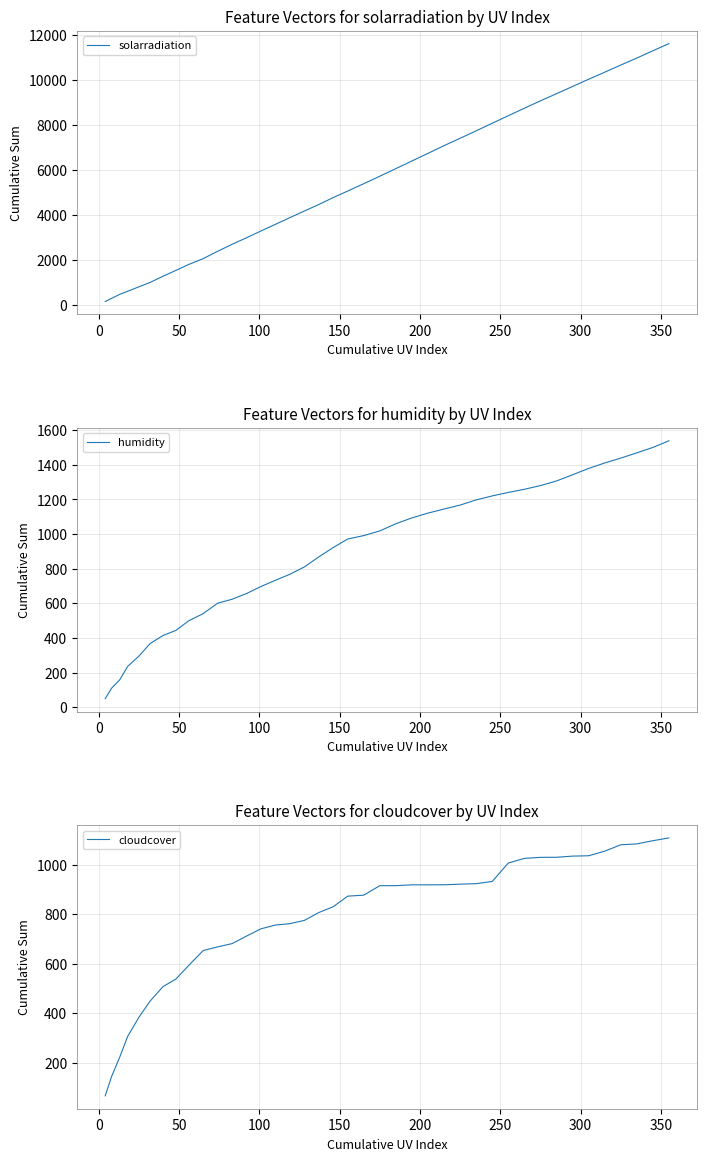

What are all the series names shown in the legend?

solarradiation, humidity, cloudcover